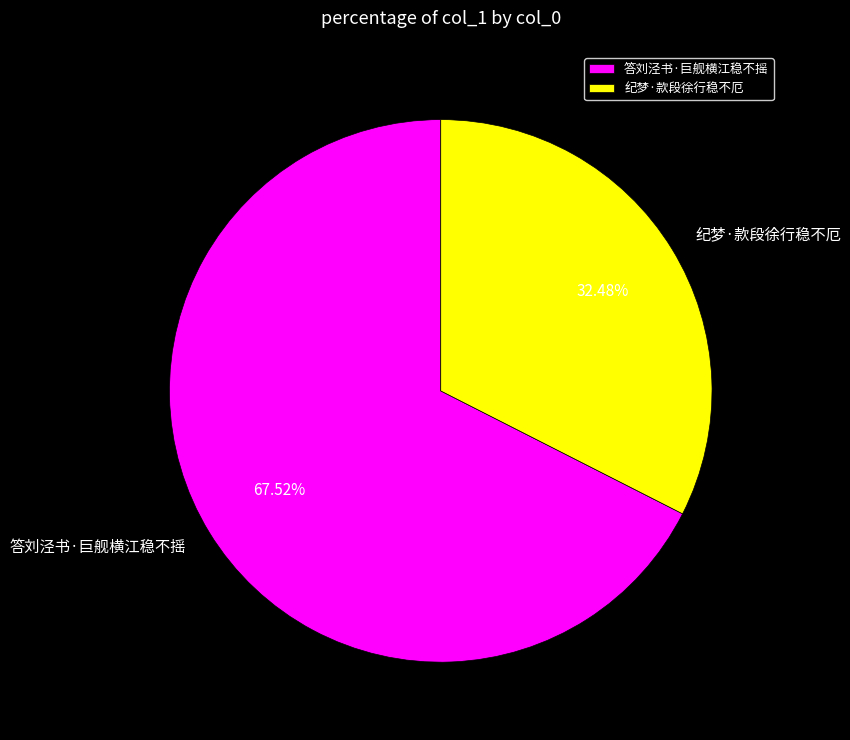

Rank the categories by value from lowest to highest.

纪梦·款段徐行稳不厄, 答刘泾书·巨舰横江稳不摇